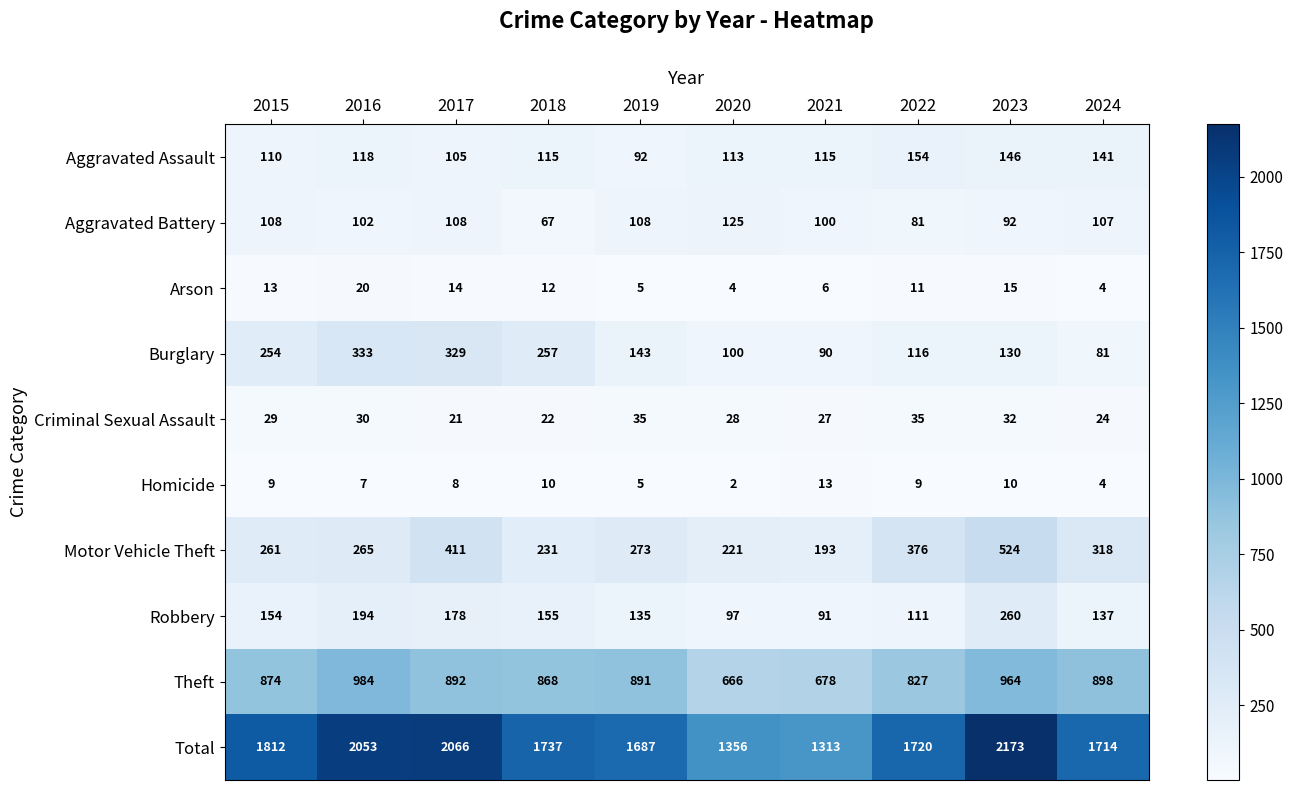

Which series changed the most between 2015 and 2021?

Total